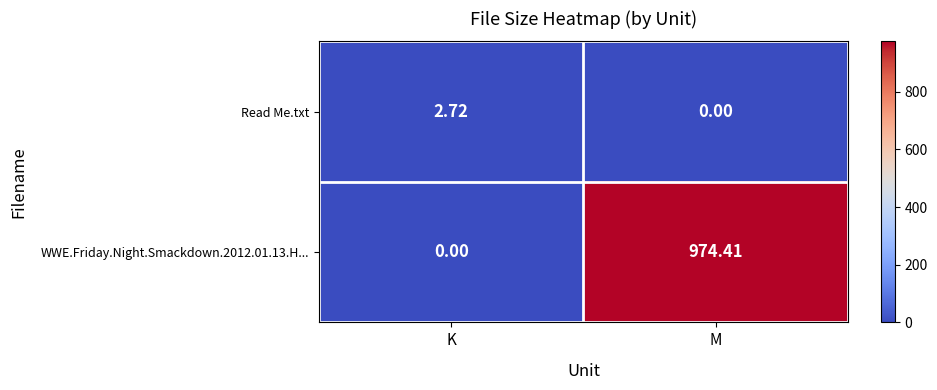

Is the value of Read Me.txt at K greater than the value of WWE.Friday.Night.Smackdown.2012.01.13.H... at K?

Yes